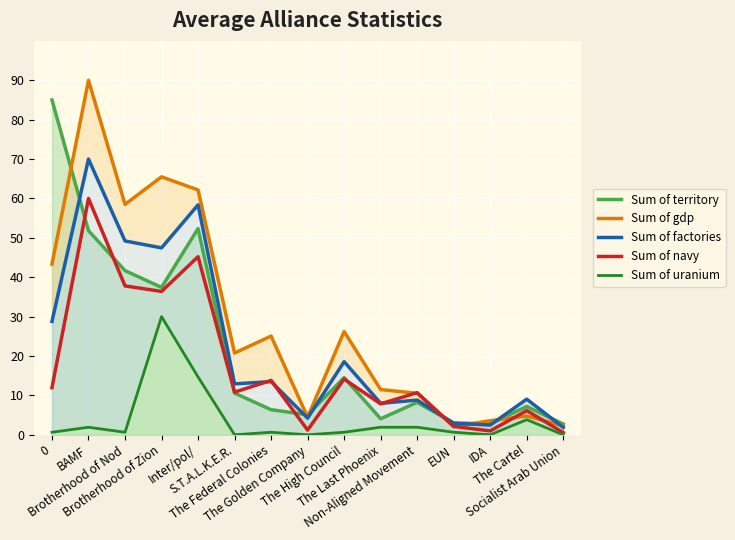

Does the chart display data point markers on the line(s)?

No